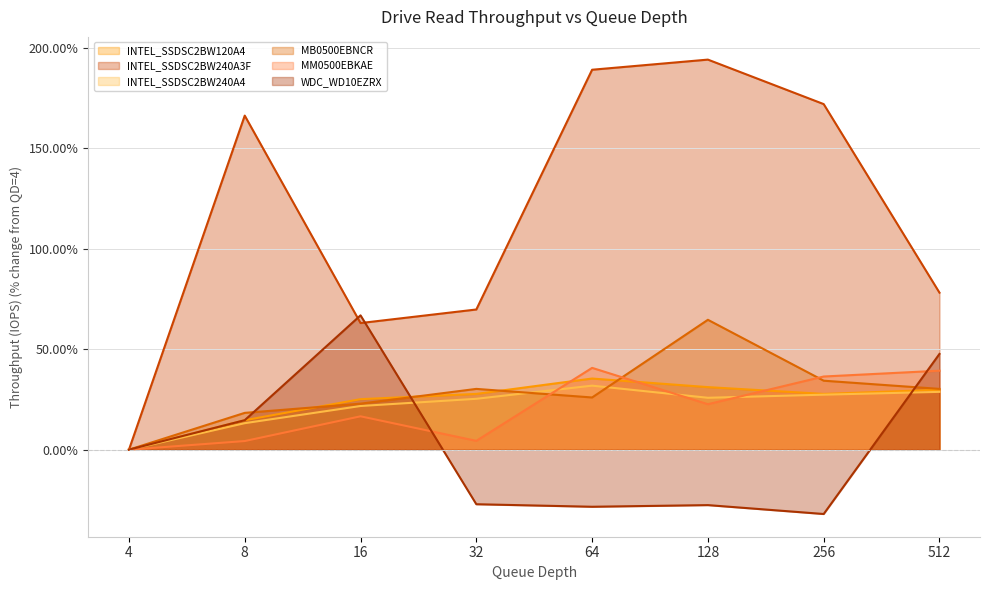

Rank the series at 8 from lowest to highest value.

MM0500EBKAE, INTEL_SSDSC2BW240A4, INTEL_SSDSC2BW120A4, WDC_WD10EZRX, MB0500EBNCR, INTEL_SSDSC2BW240A3F